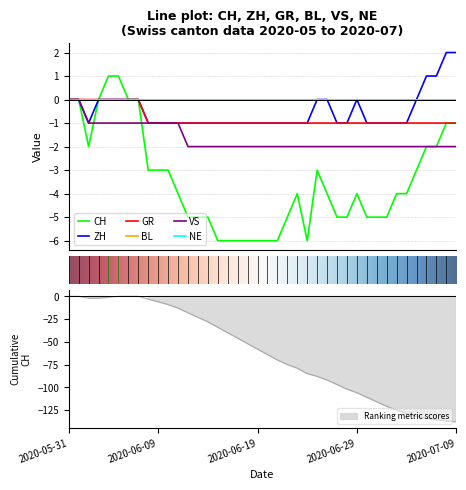

Between 2020-06-15 and 2020-07-05, which series saw the biggest shift?

CH